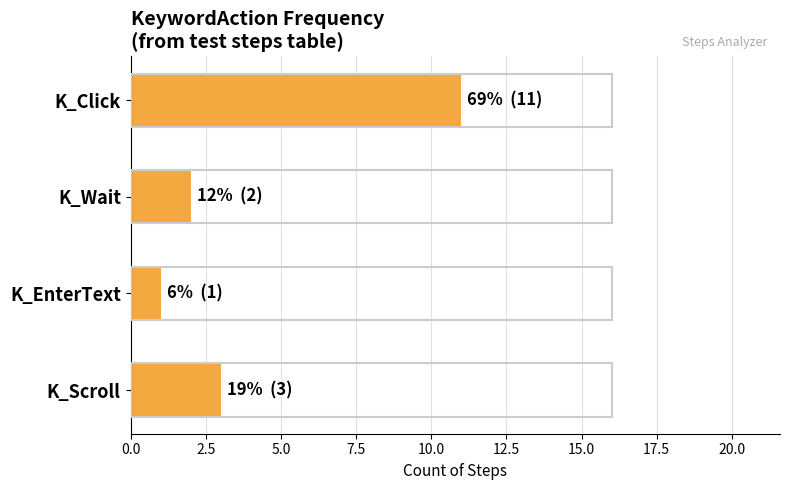

Which has a higher value, K_Click or K_Wait?

K_Click